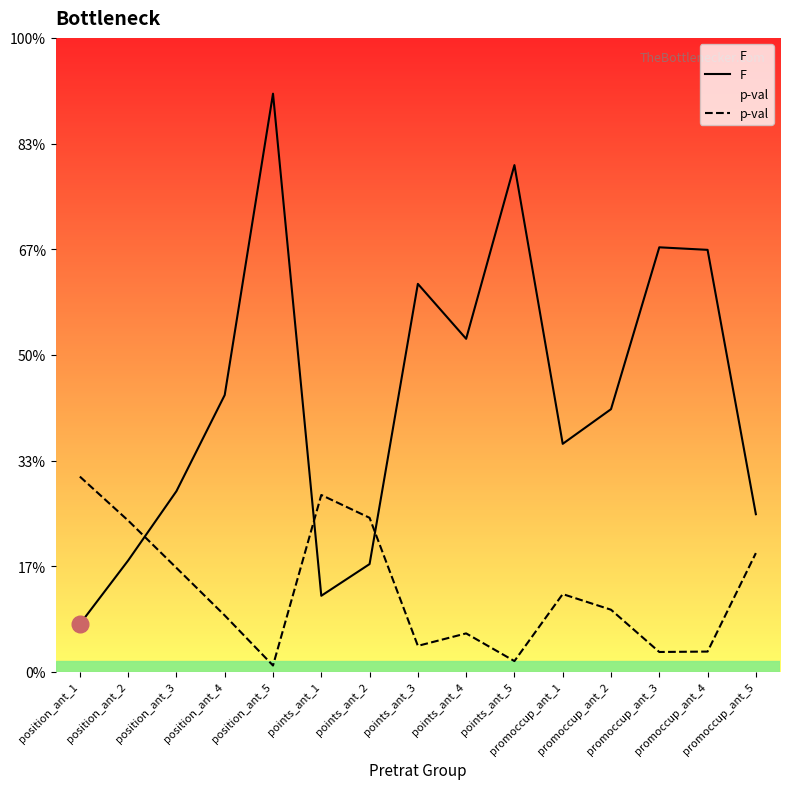

What is the approximate value of F at promoccup_ant_5?

0.7